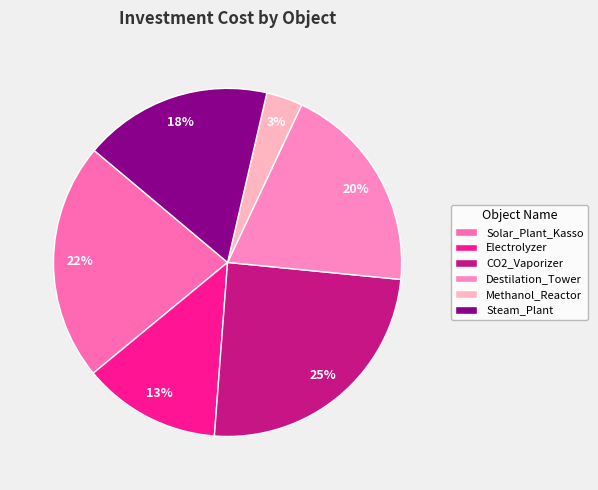

Which slice is the smallest?

Methanol_Reactor